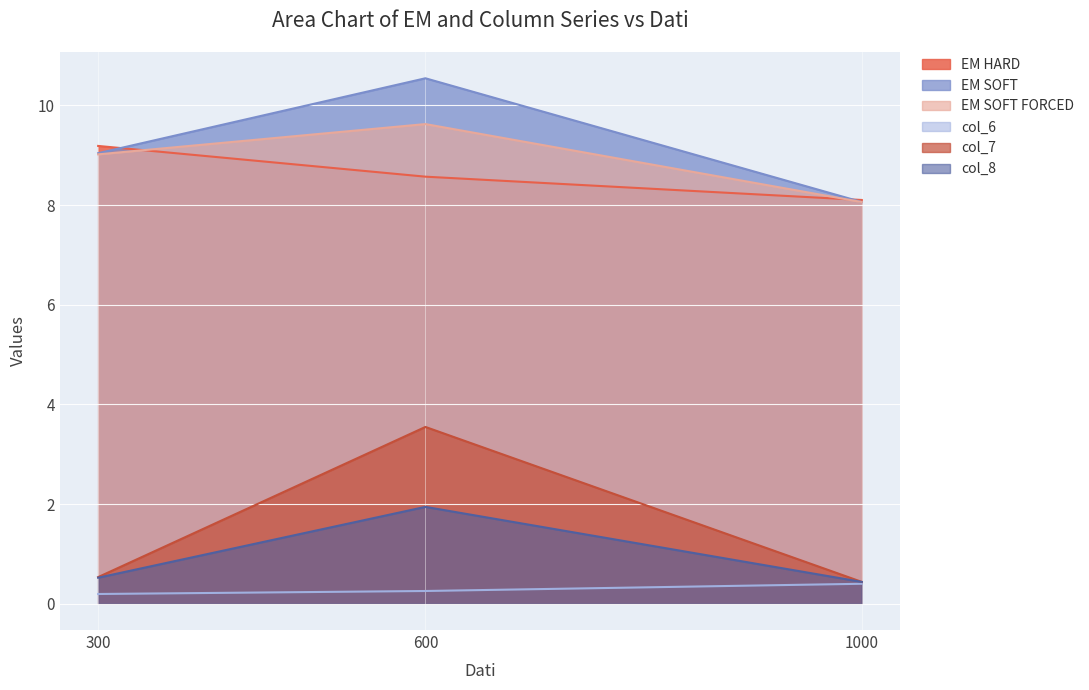

What is the difference between the EM SOFT FORCED values at 300 and 600?

0.6